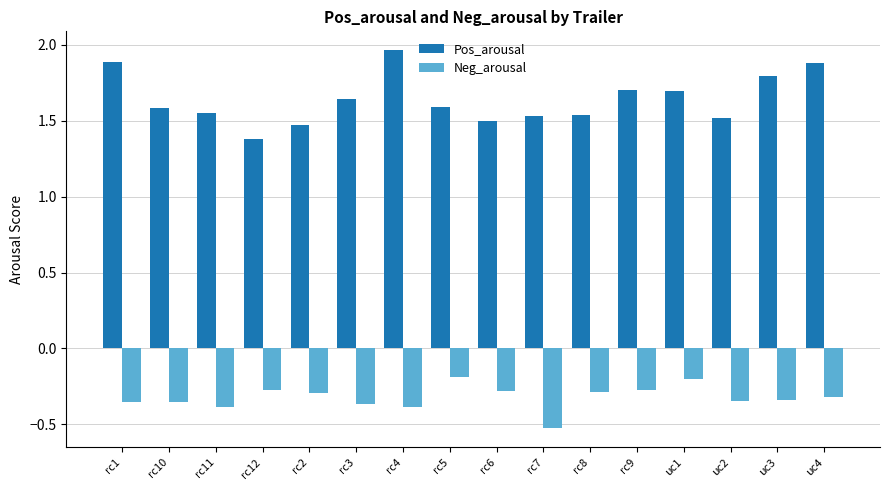

Rank the series by their maximum value, from highest to lowest.

Pos_arousal, Neg_arousal